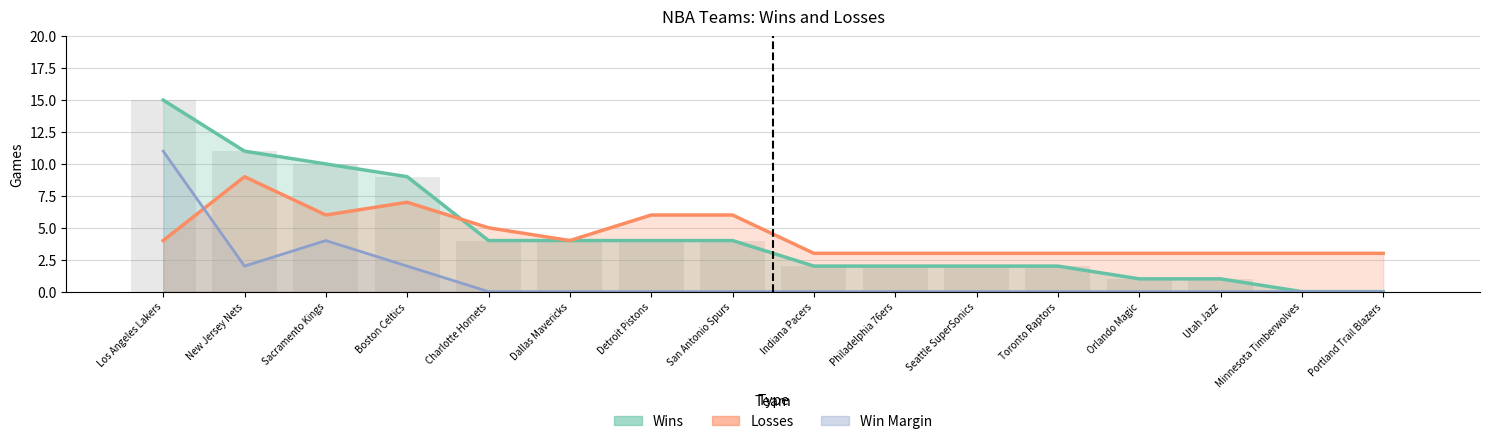

What is the sum of all Wins values?

71